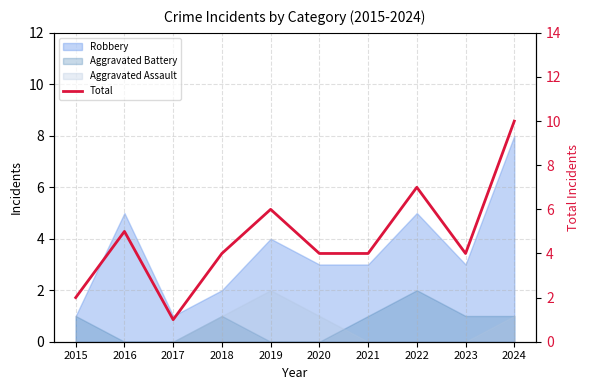

How many points are lower than both their immediate neighbors (excluding endpoints)?

2